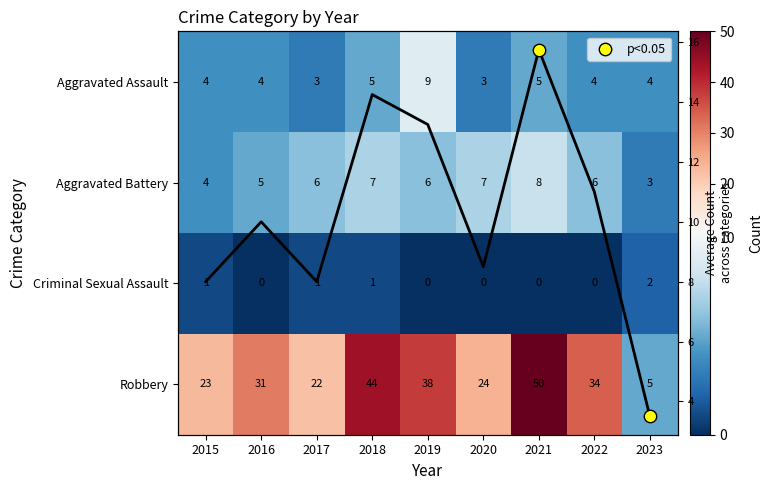

Where does the Robbery series first go above 31?

2018